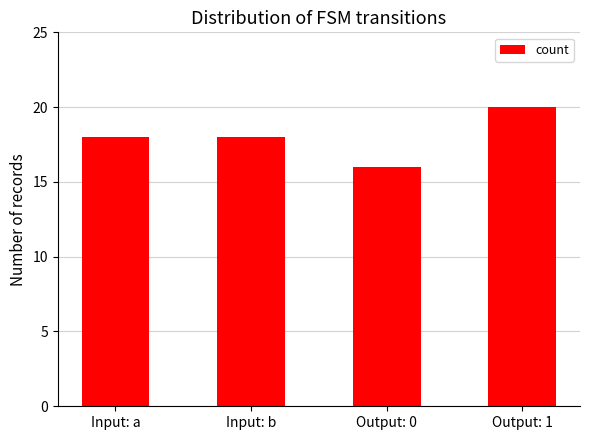

What is the sum of all values?

72